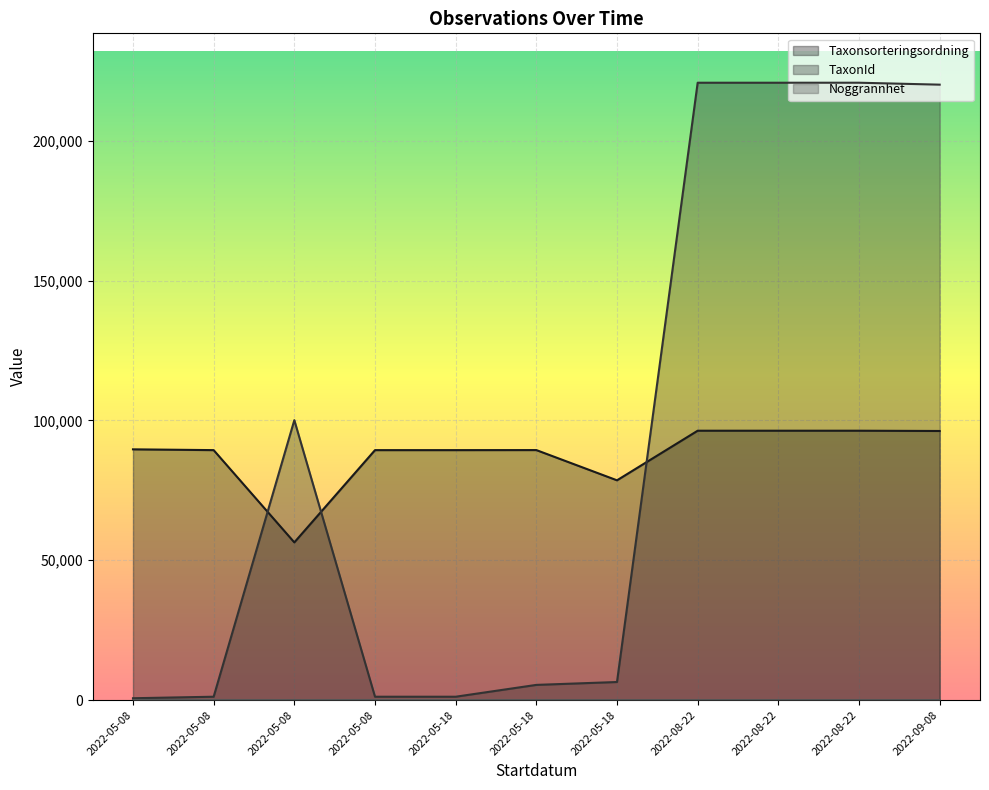

At which category does Taxonsorteringsordning reach its first local peak?

2022-05-18